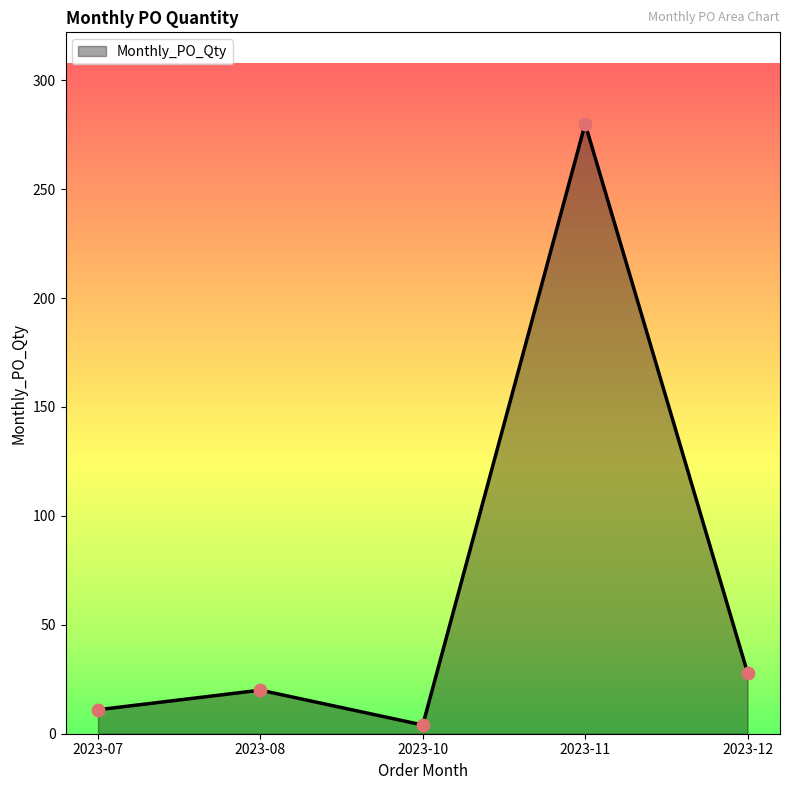

What is the change in value from 2023-10 to 2023-11?

+276